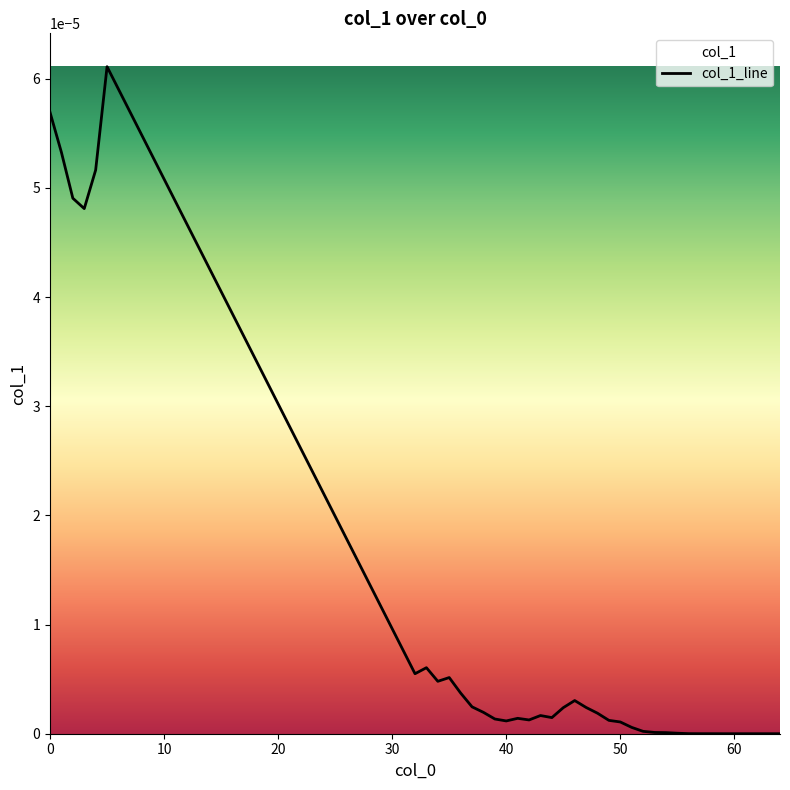

How many interior local peaks (higher than both neighbors) does the data have?

6